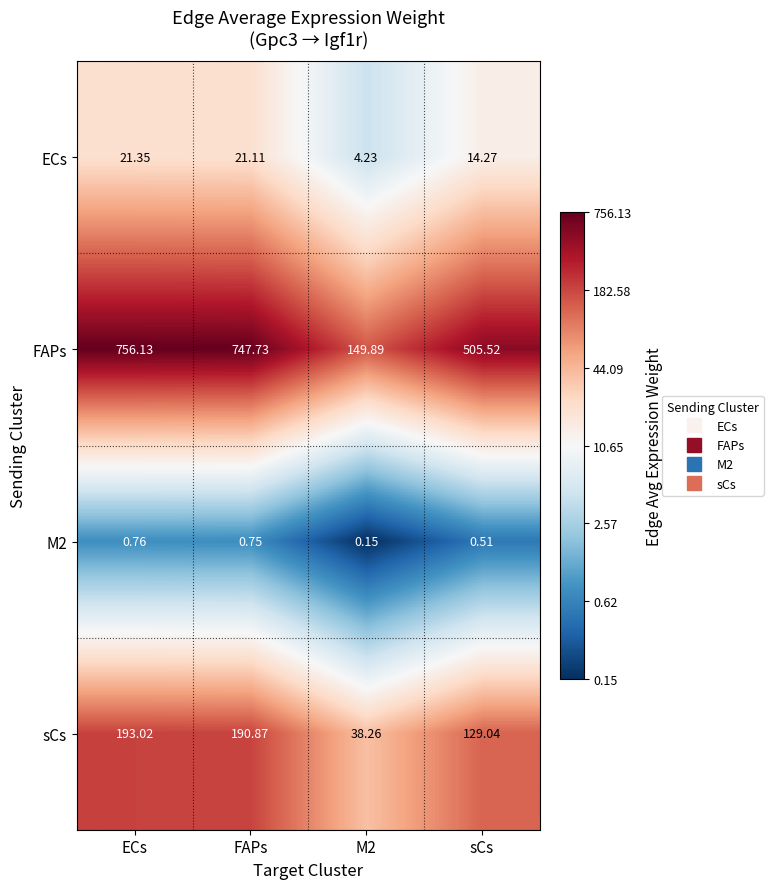

At which label is sCs closest to 115?

sCs